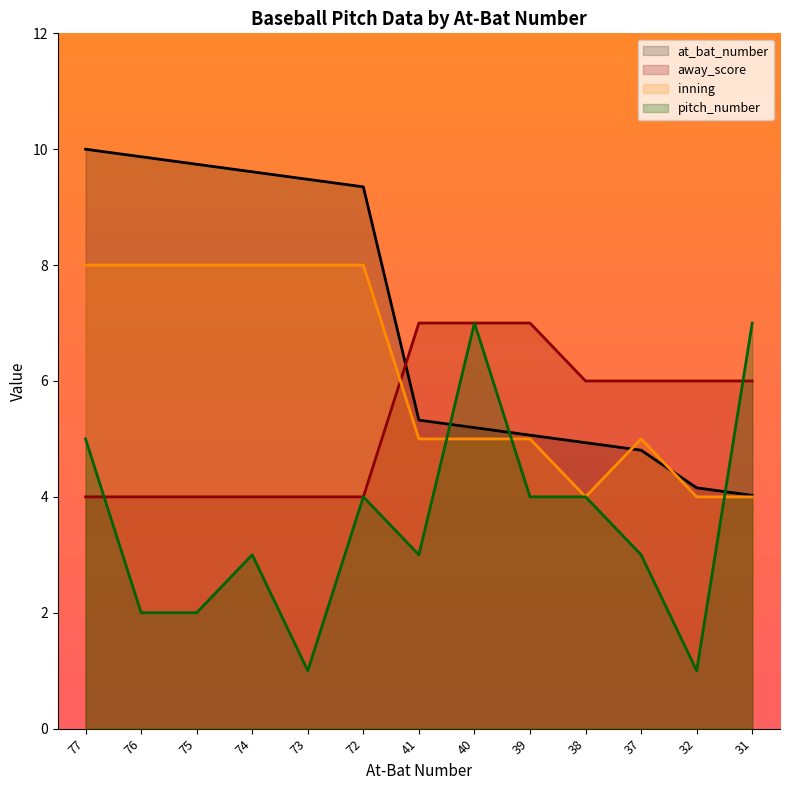

Does the chart display data point markers on the line(s)?

No